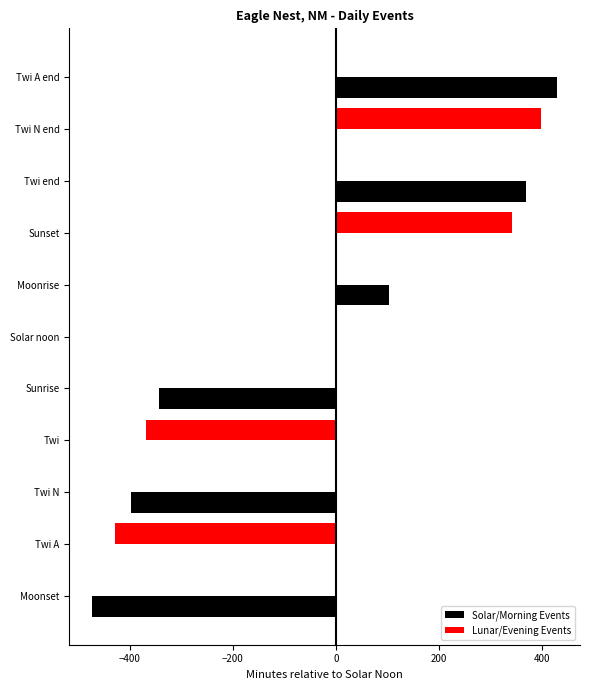

What is the highest value of the Lunar/Evening Events series?

398.5